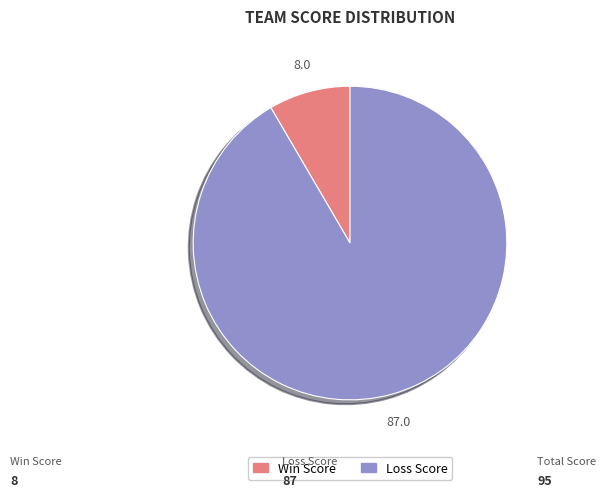

Is there a majority slice in this chart?

Yes